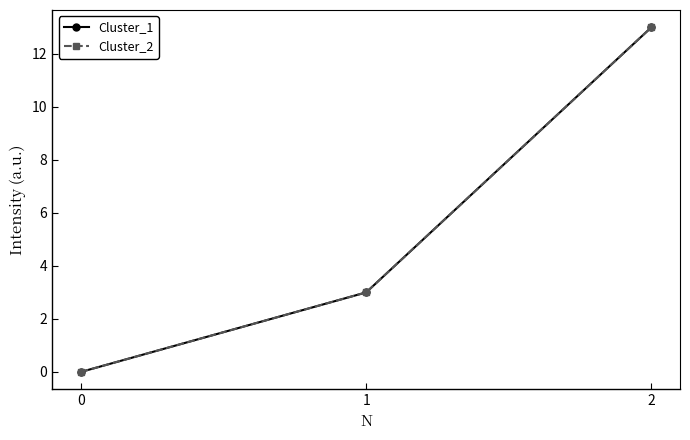

What is the average value of the Cluster_1 series?

5